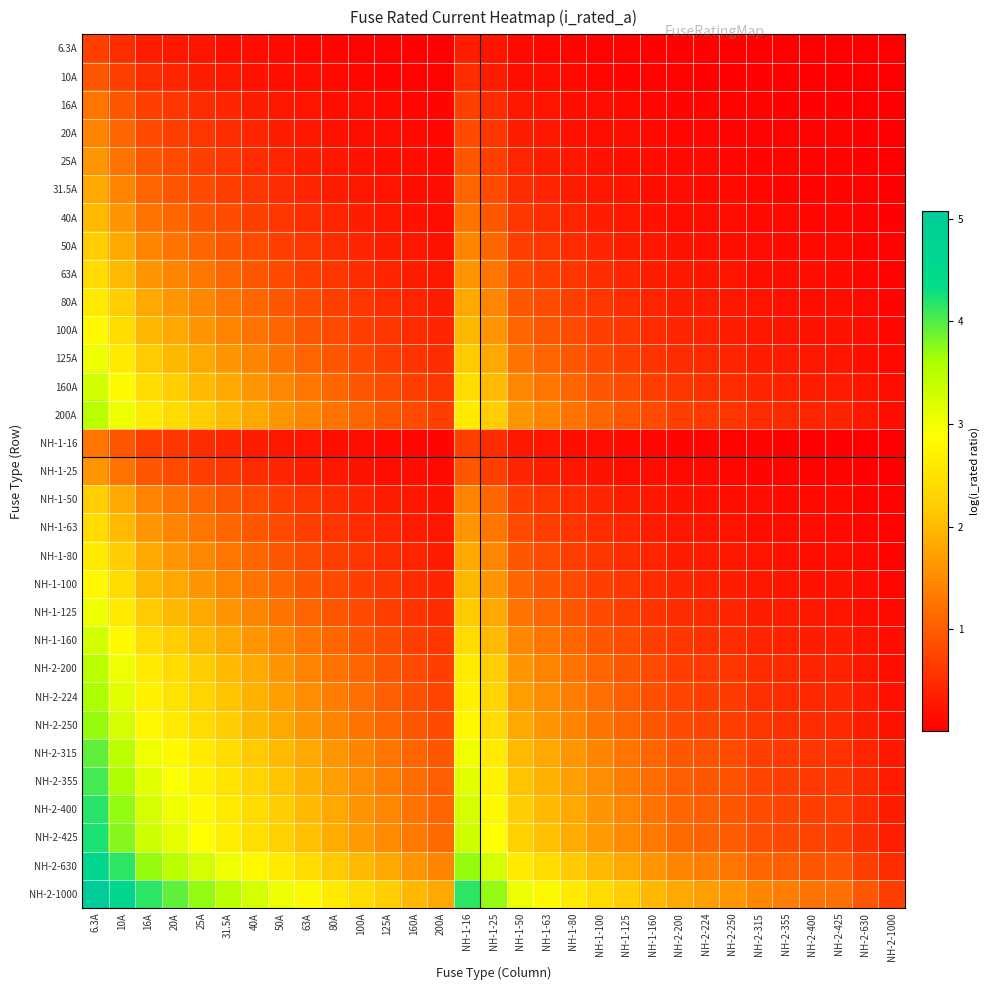

How many data points does each series have?

31